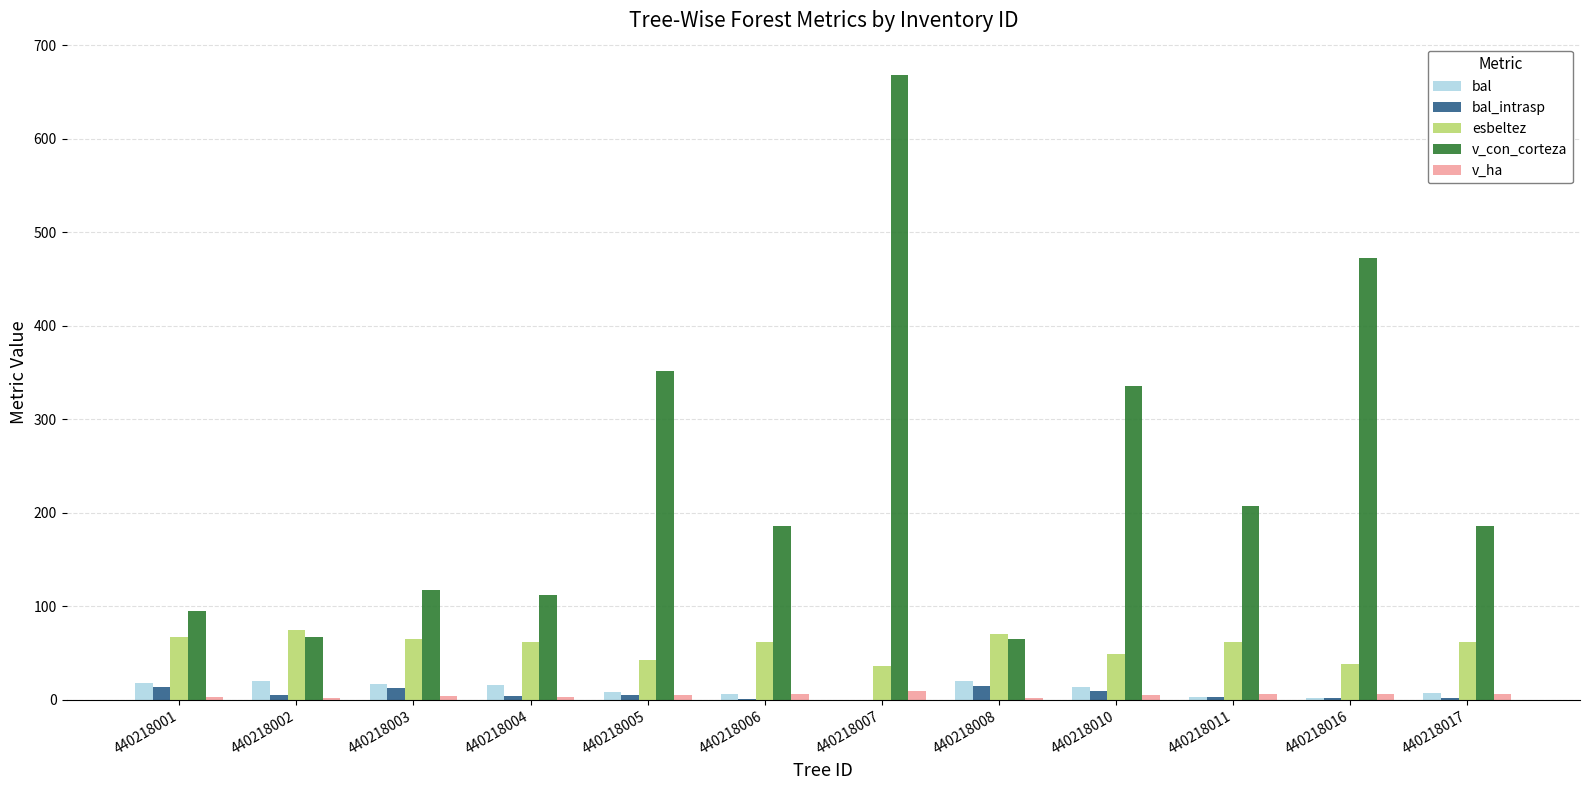

At which category is the sum across all series the highest?

440218007